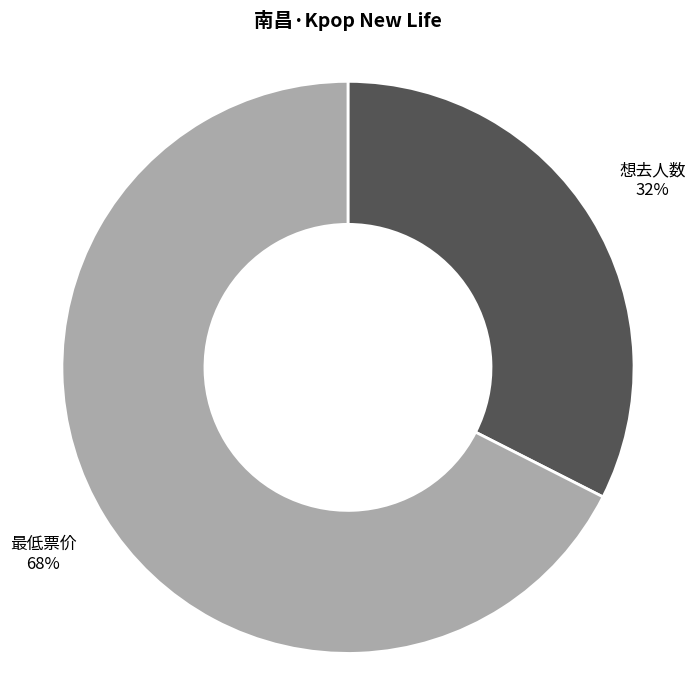

How many segments does this pie chart have?

2